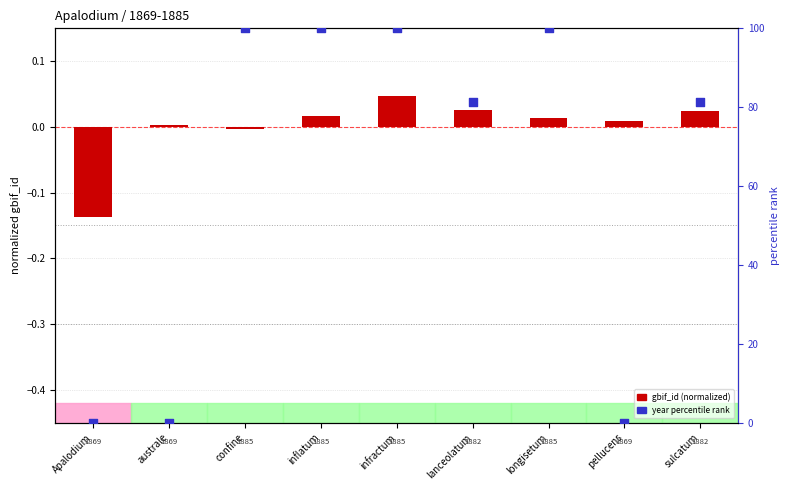

Is the value of year percentile rank at infractum greater than the value of gbif_id (normalized) at Apalodium?

Yes